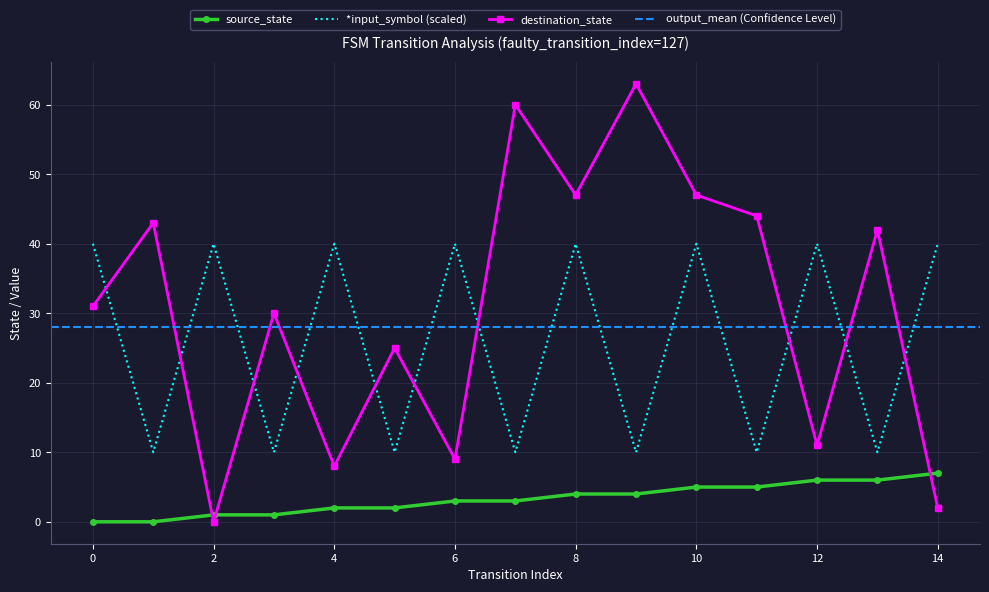

Between 2 and 13, which is larger?

13